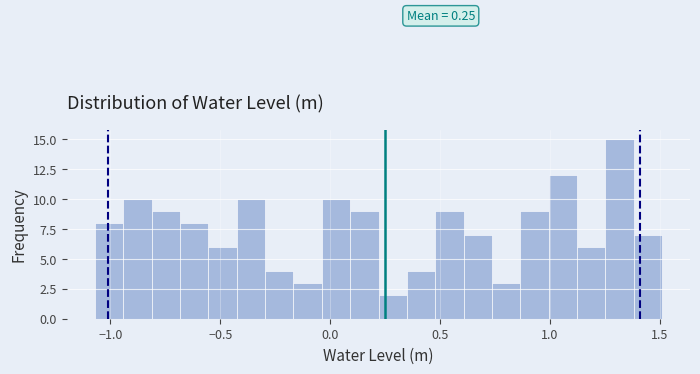

Around what value on the x-axis is the tallest bar? Give the approximate position of its centre, as read against the axis.

1.30